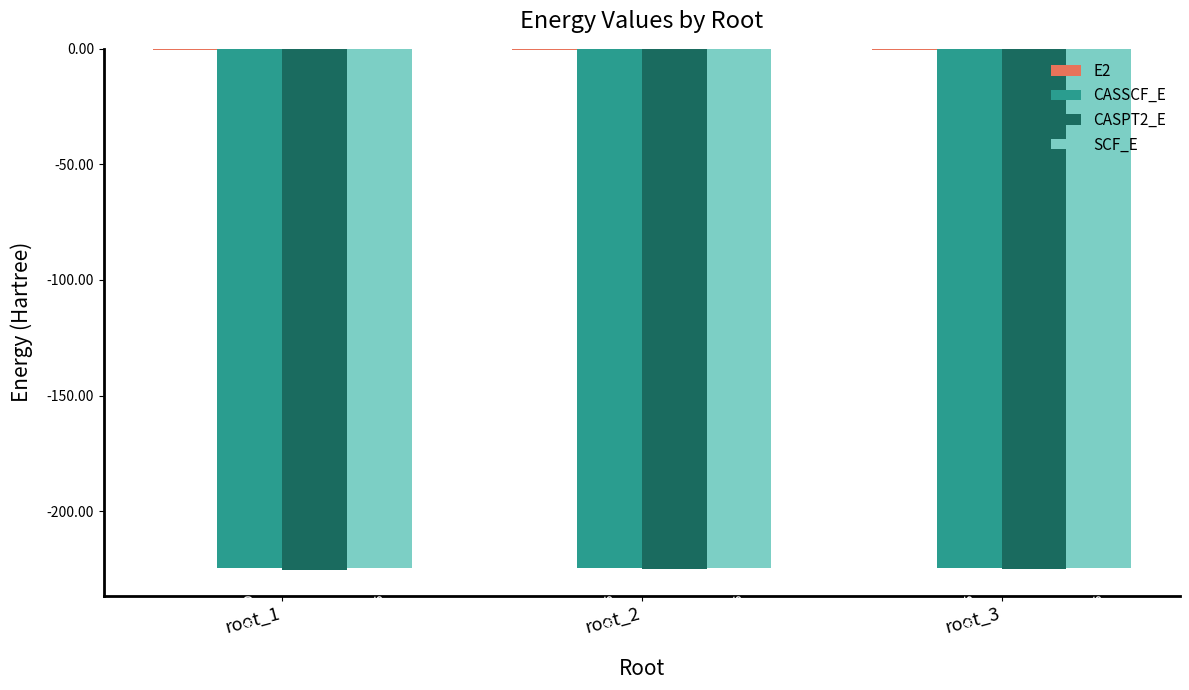

Which series has the widest spread of values?

CASSCF_E